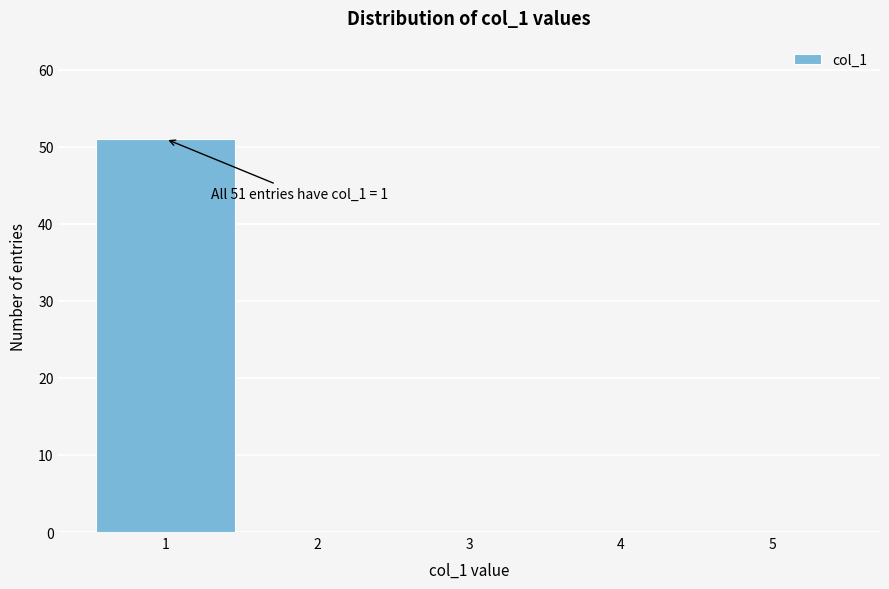

Which range on the x-axis has the tallest bar?

0.5 to 1.5